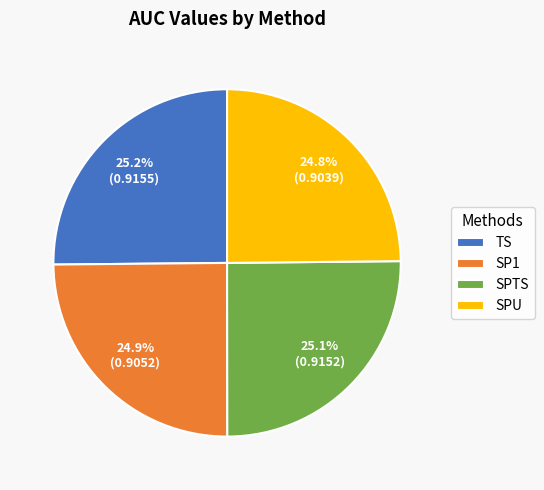

What portion of the pie excludes SP1?

75.1%